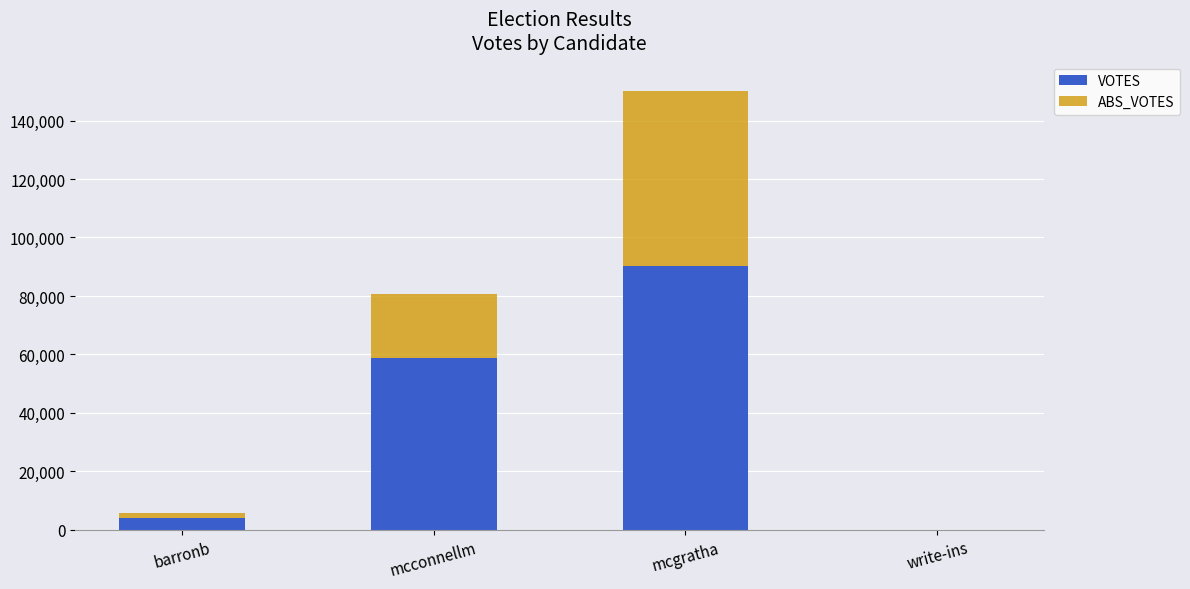

What is the maximum value for VOTES?

90137